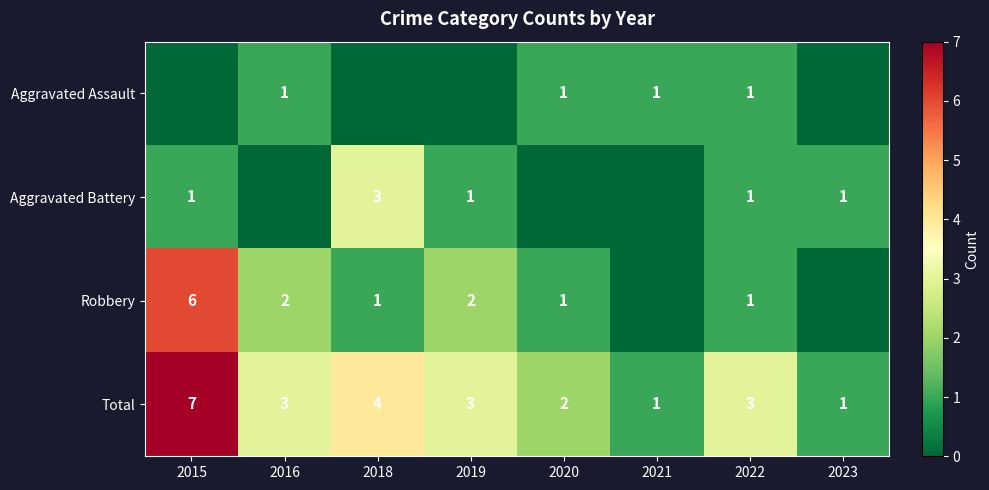

How many data points in Total are less than 3?

3